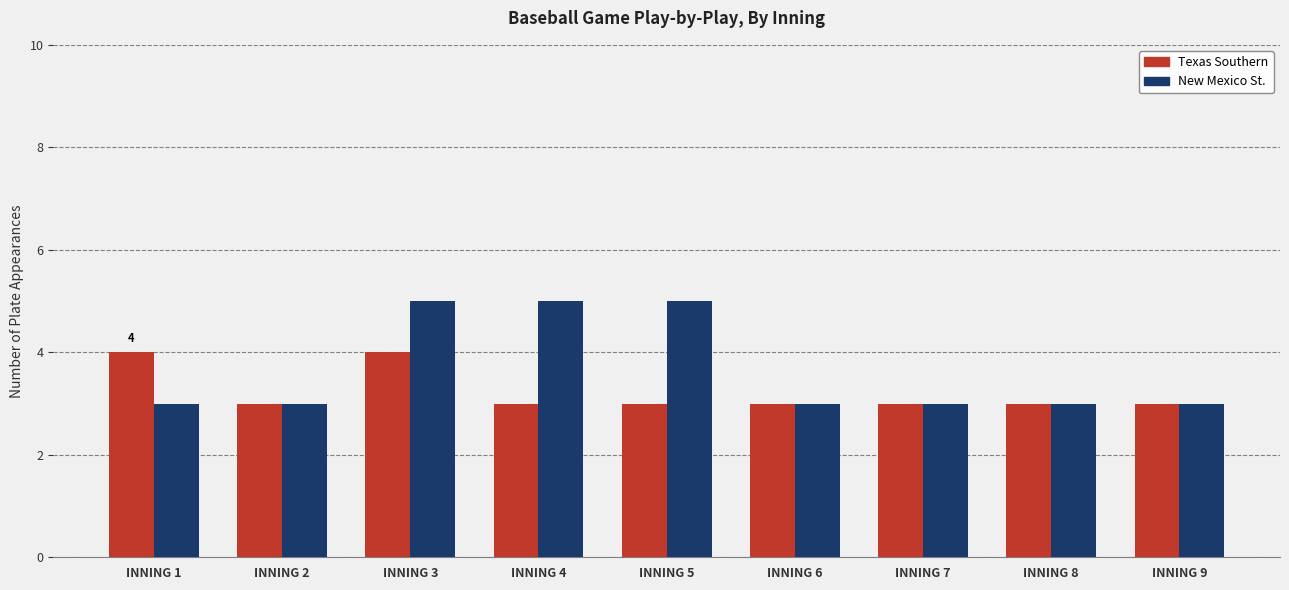

What is the difference between the second highest and second lowest values in the Texas Southern series?

1